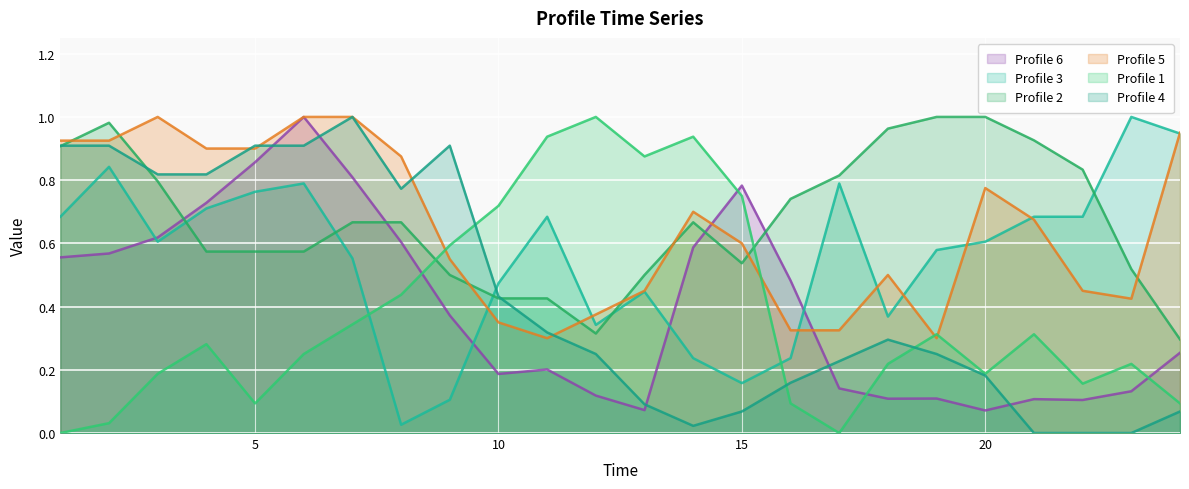

At which category is the sum across all series the highest?

6